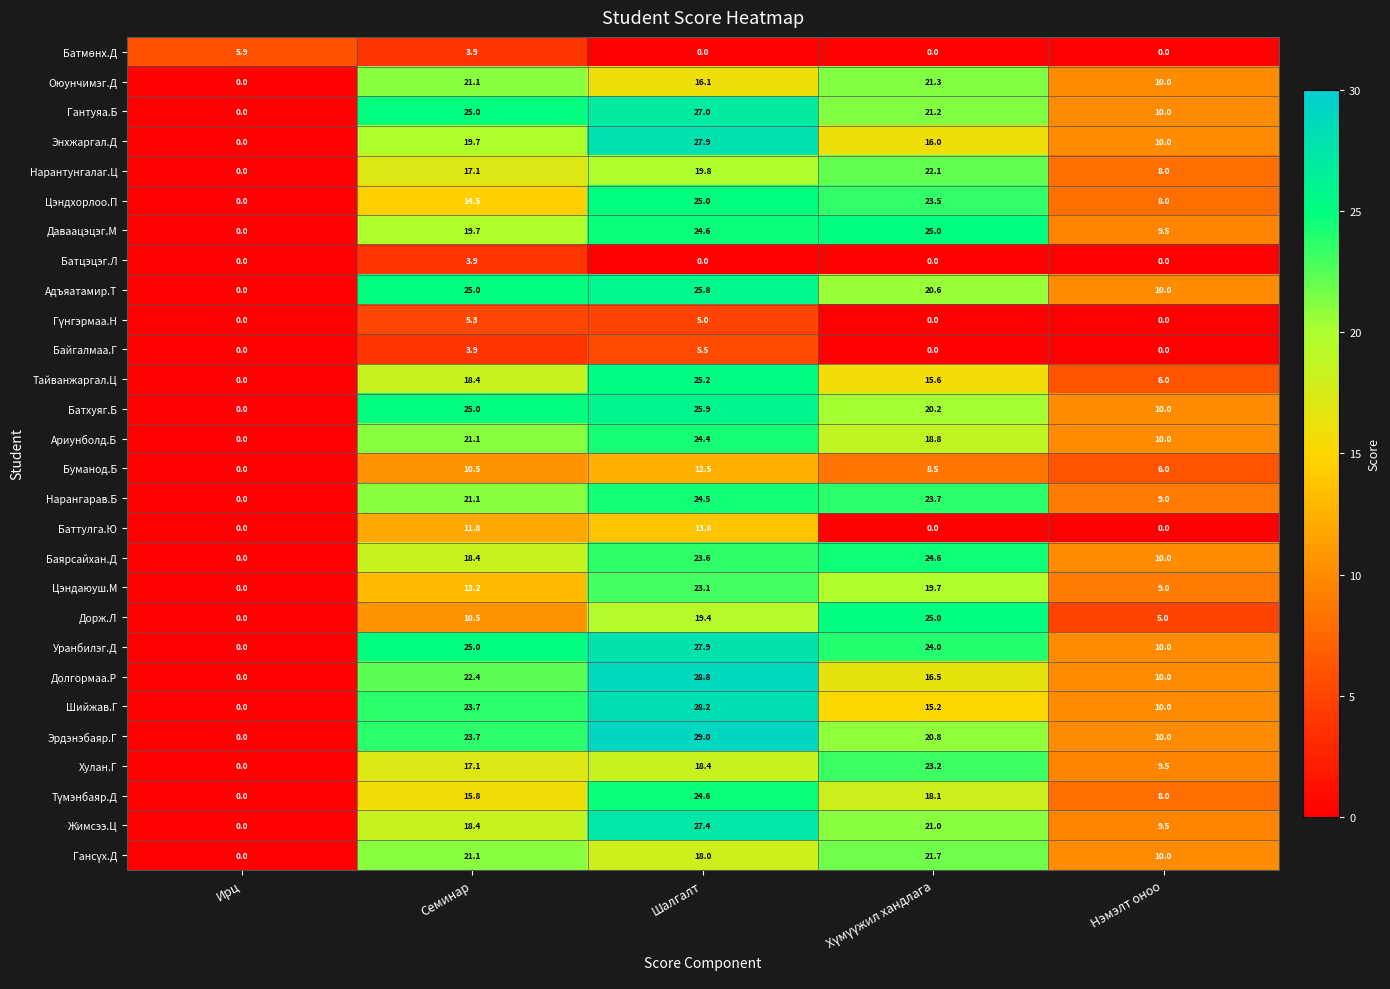

At which category is the sum across all series the highest?

Шалгалт